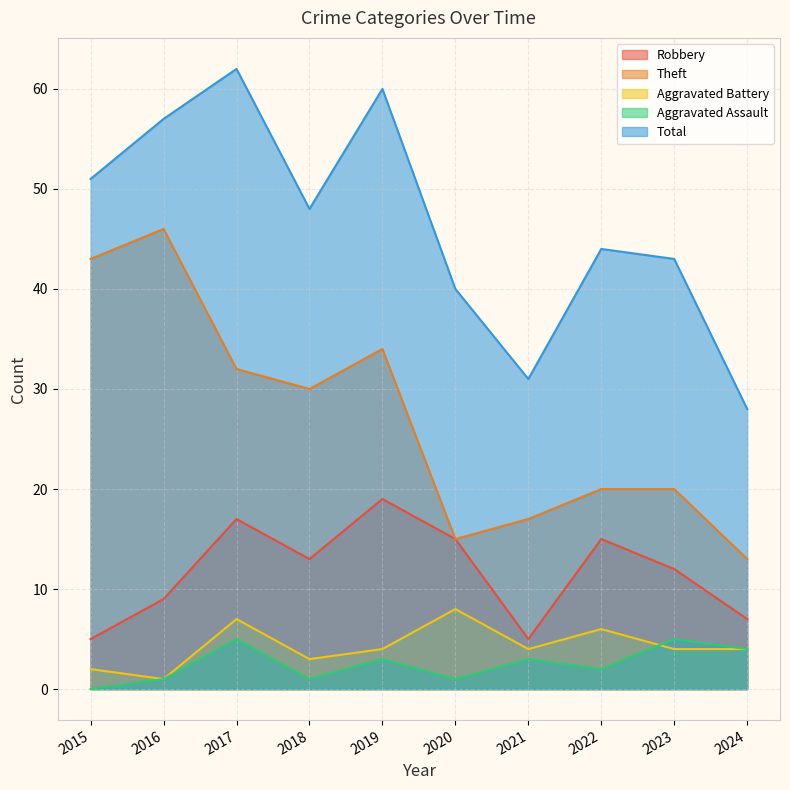

What is the average value of the Aggravated Assault series?

2